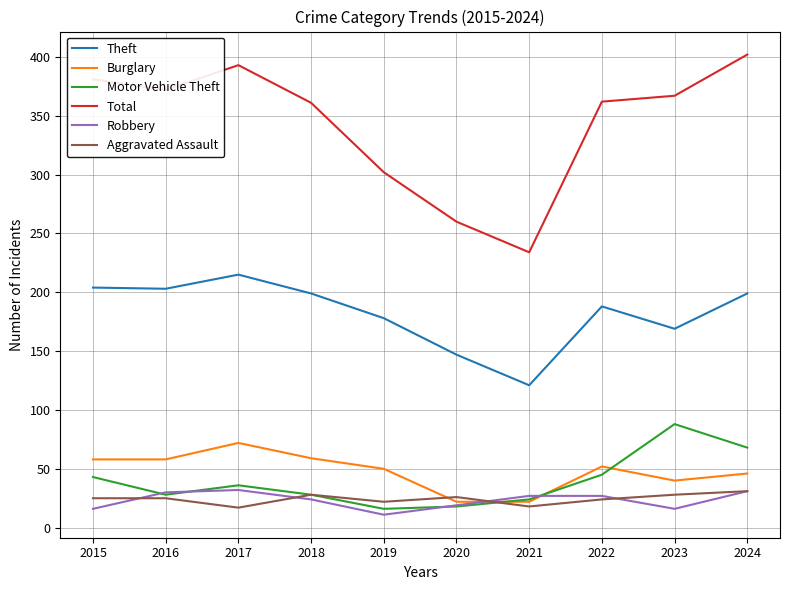

Between 2020 and 2024, which series saw the biggest shift?

Total